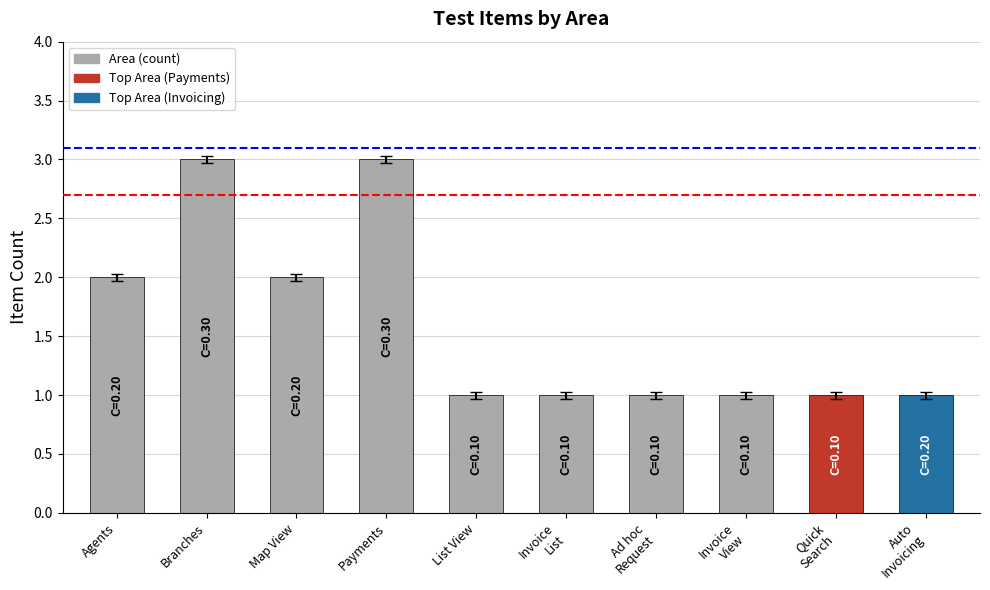

What is the sum of all values?

16